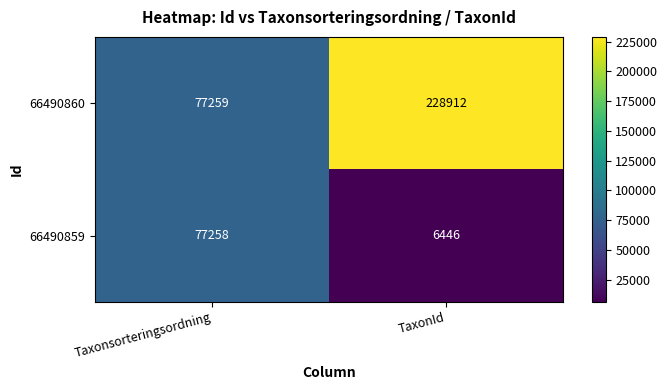

List the series in order of their overall mean, lowest first.

66490859, 66490860